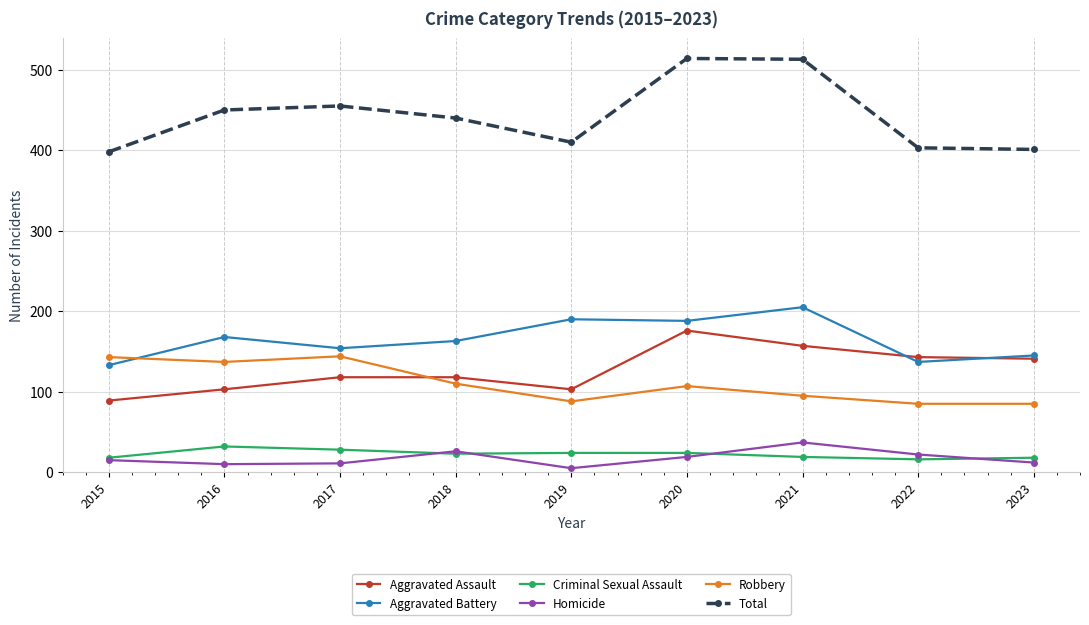

At how many categories does at least one series exceed 163?

9